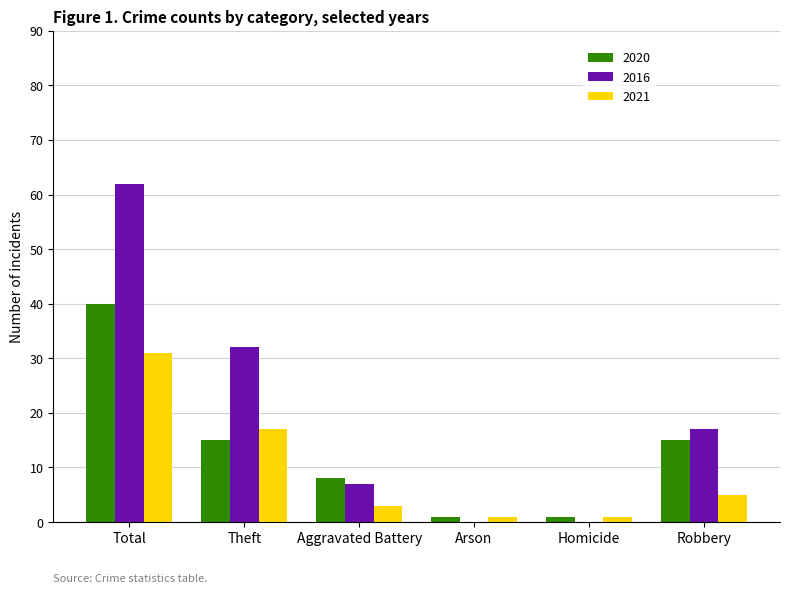

How many series are shown in this chart?

3